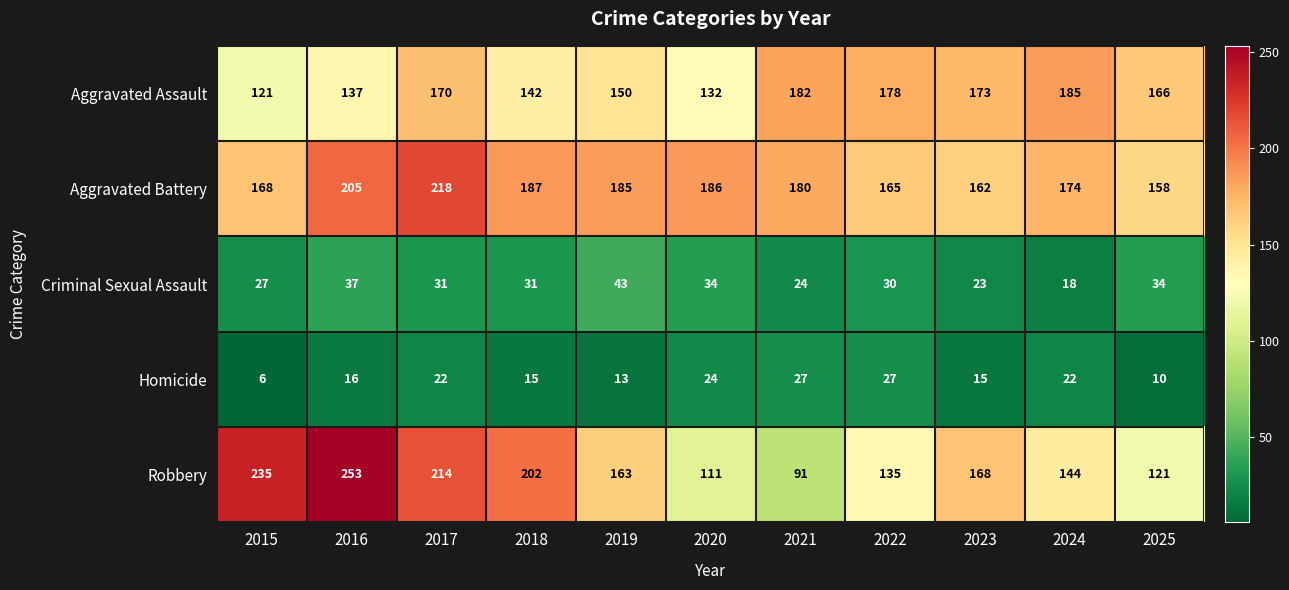

How many series are shown in this chart?

5